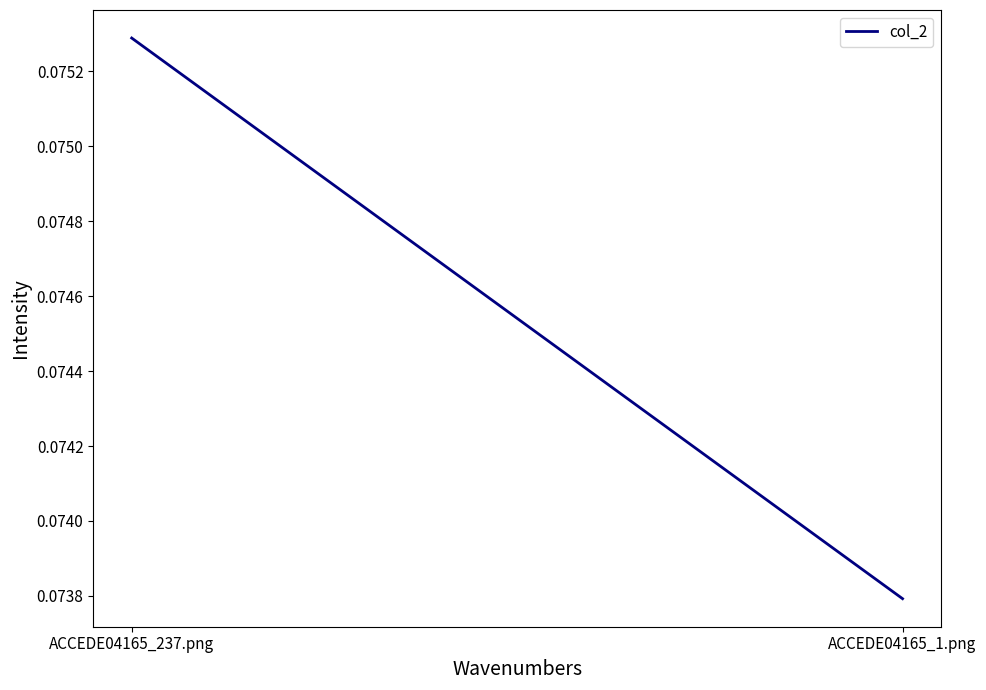

The chart shows a value of 0.0 at ACCEDE04165_1.png. True or false?

False